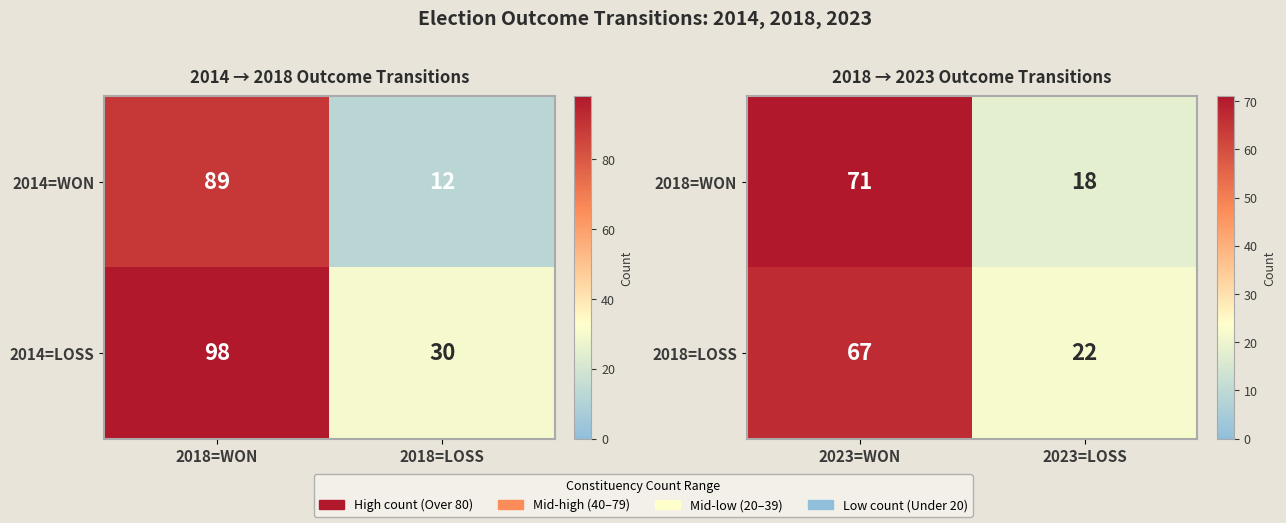

True or false: 2018=LOSS has a value of 67 at 2023=WON.

True